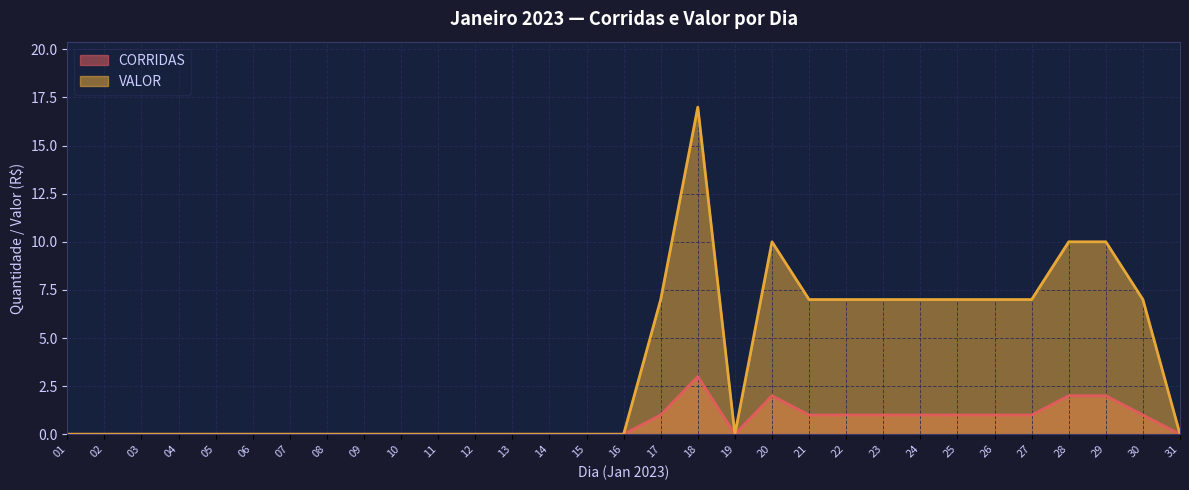

How many interior local peaks does the VALOR series have?

2